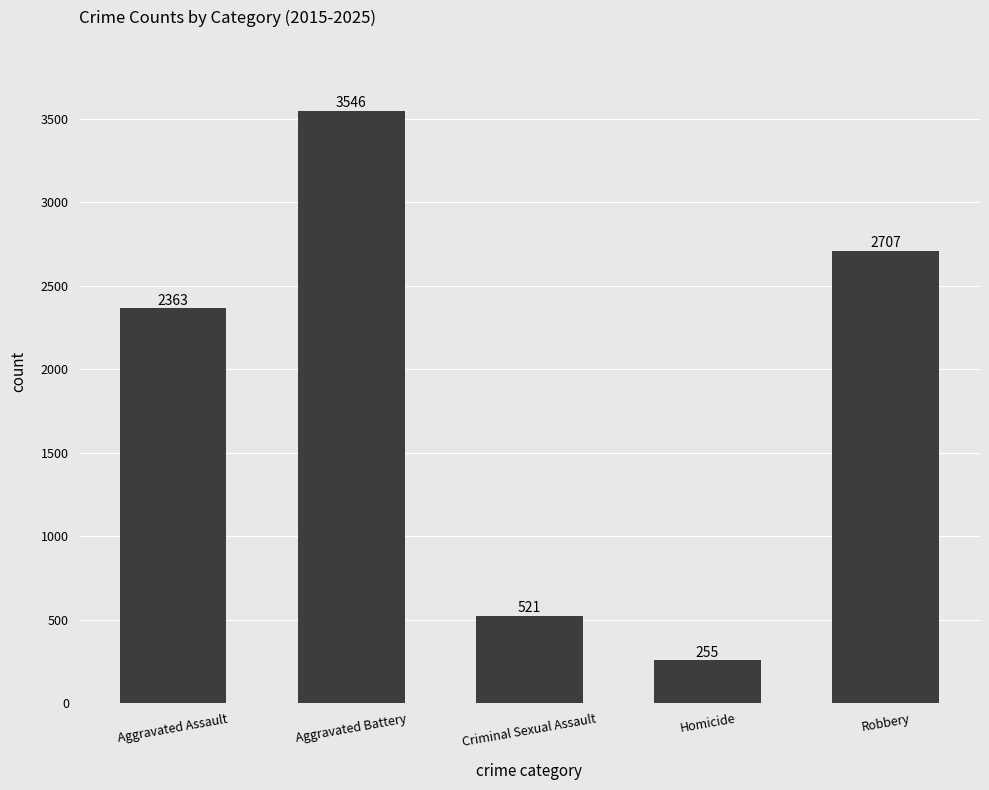

Between Aggravated Battery and Aggravated Assault, which is larger?

Aggravated Battery